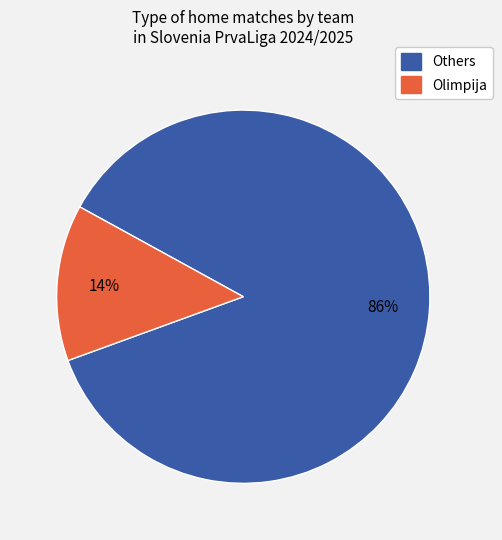

To the nearest percent, what is the average slice percentage?

50%